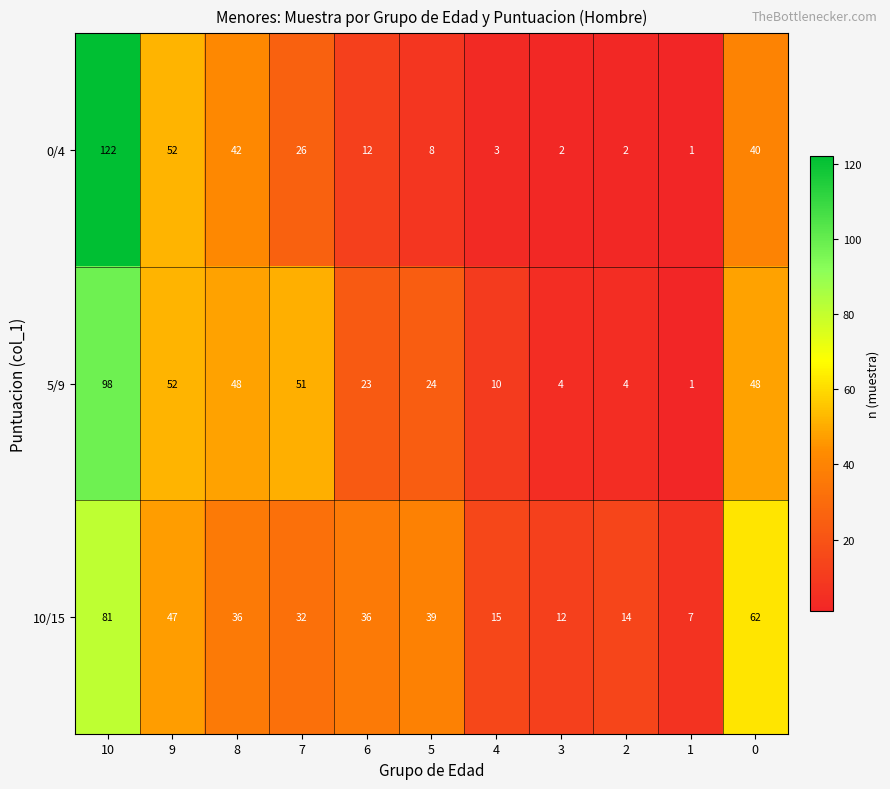

Which category has the lowest value across all series?

1